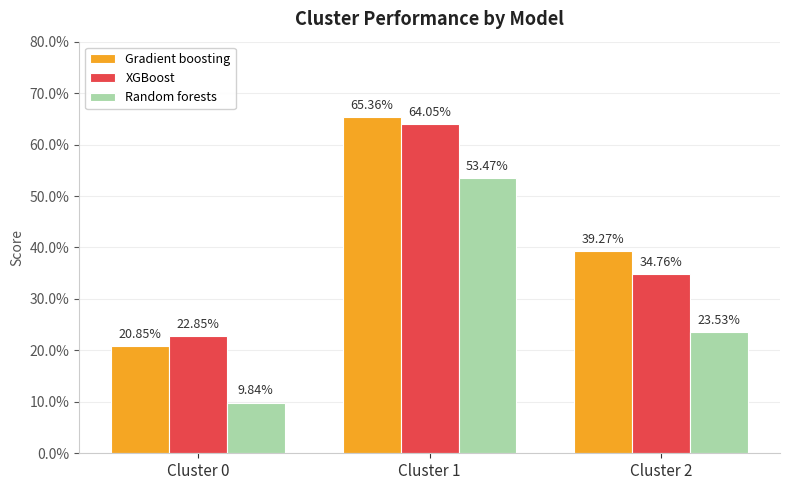

Which category has the highest value in the XGBoost series?

Cluster 1